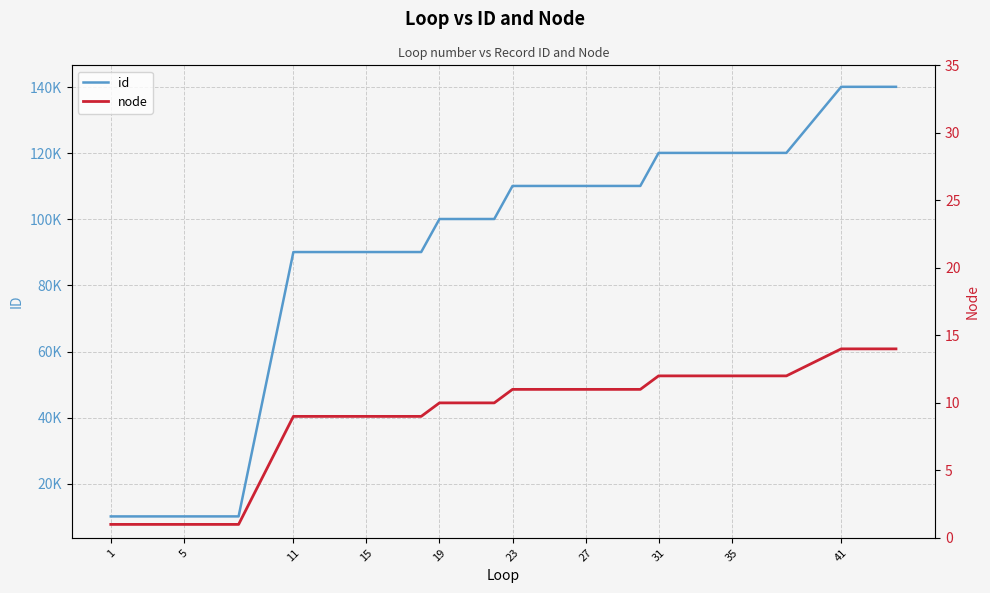

True or false: node and id intersect in this chart.

False